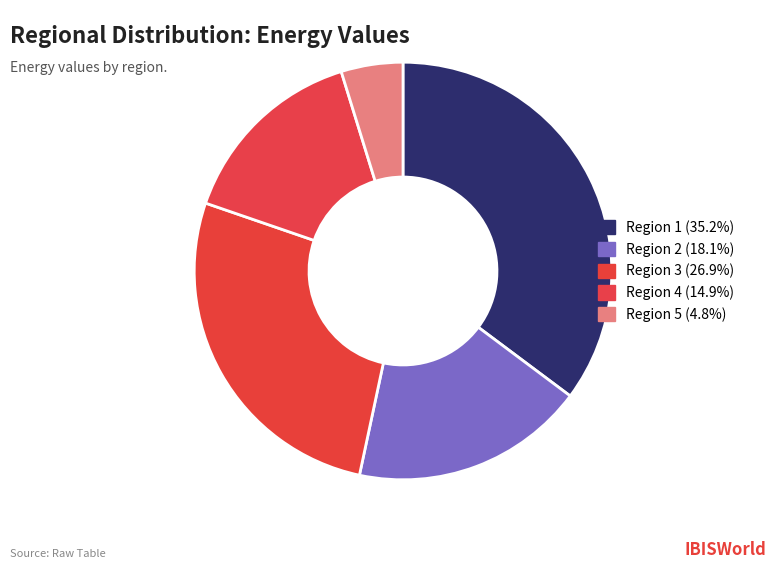

What is the largest slice in the pie chart?

Region 1